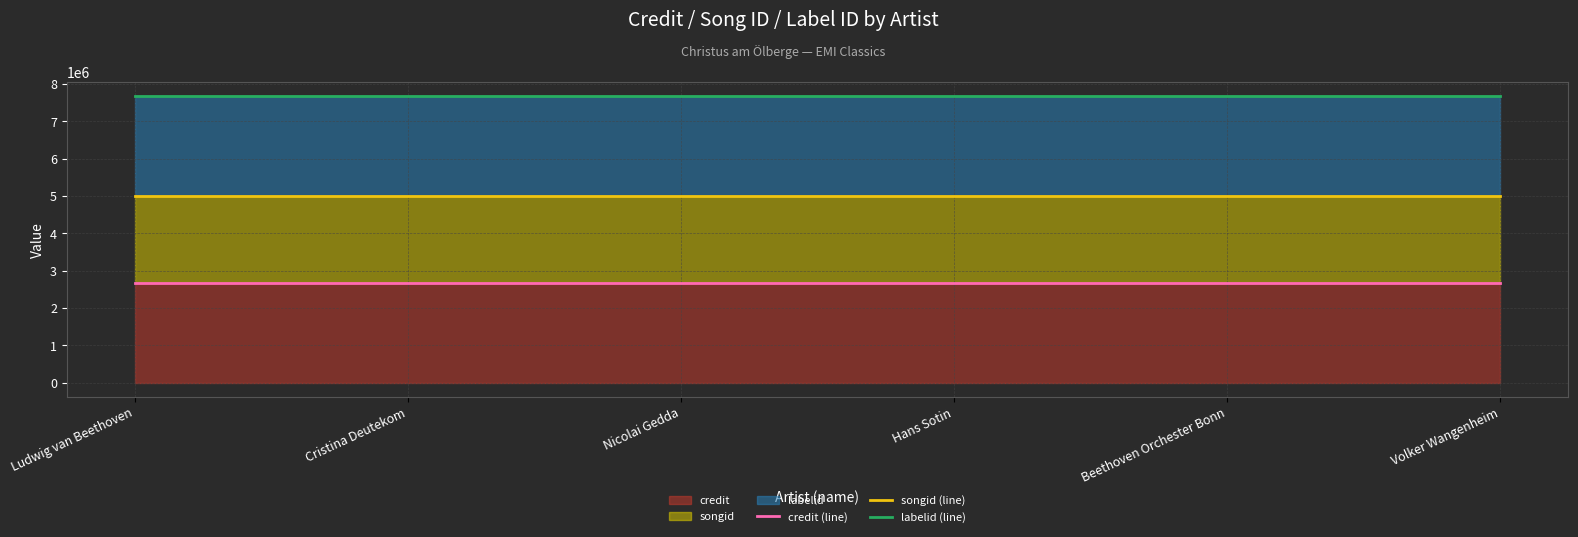

What is the maximum value for songid (line)?

5011790